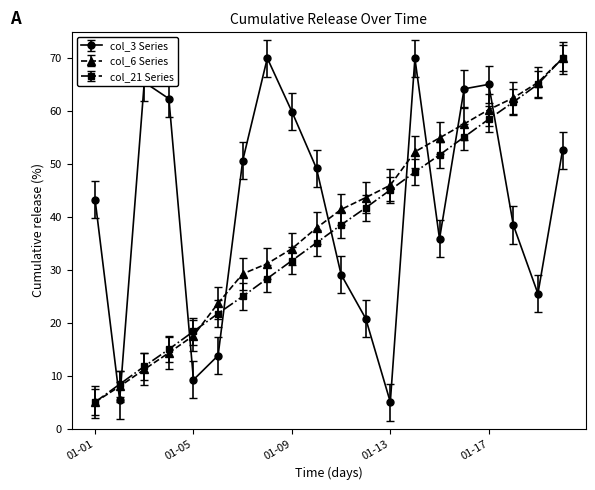

Which series ends up on top after the final intersection of col_21 Series and col_3 Series?

col_21 Series